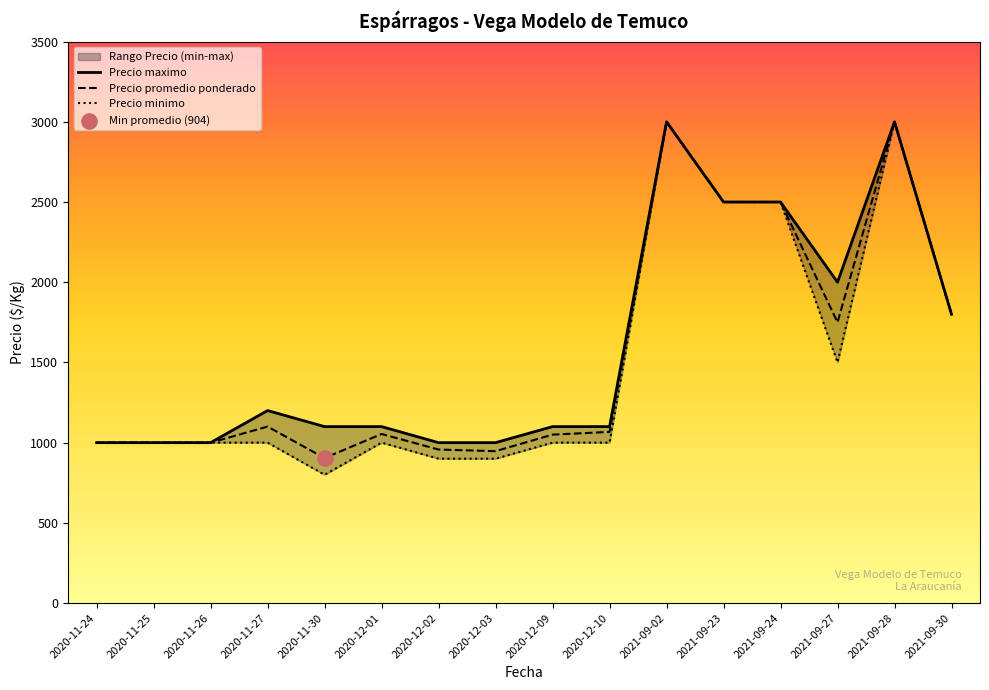

Which series contains the highest Y value?

Precio minimo